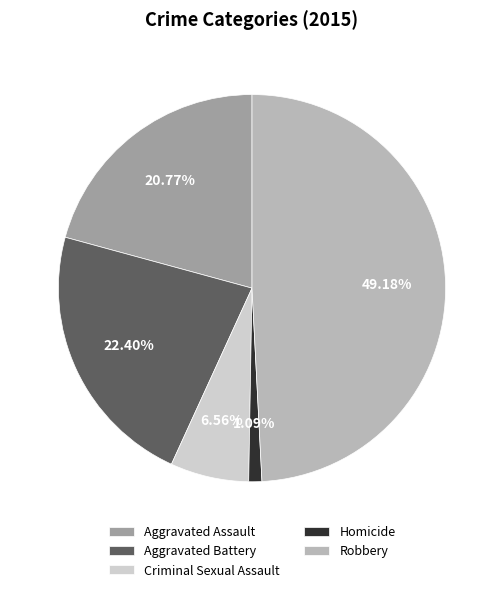

Approximately how many times larger is the value at Aggravated Assault compared to Criminal Sexual Assault?

3.2